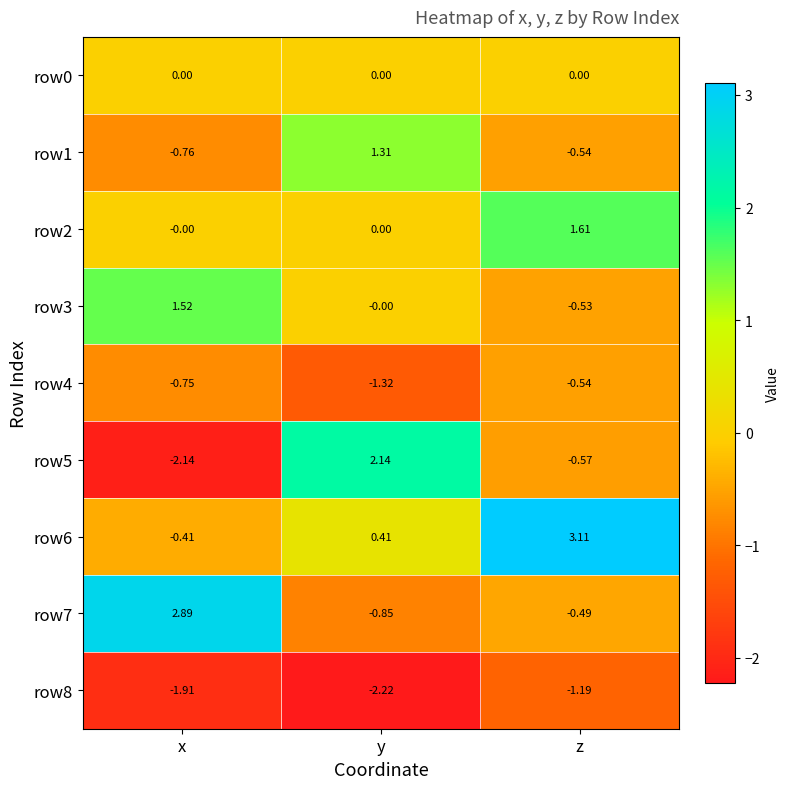

At which label is row6 closest to 1?

y